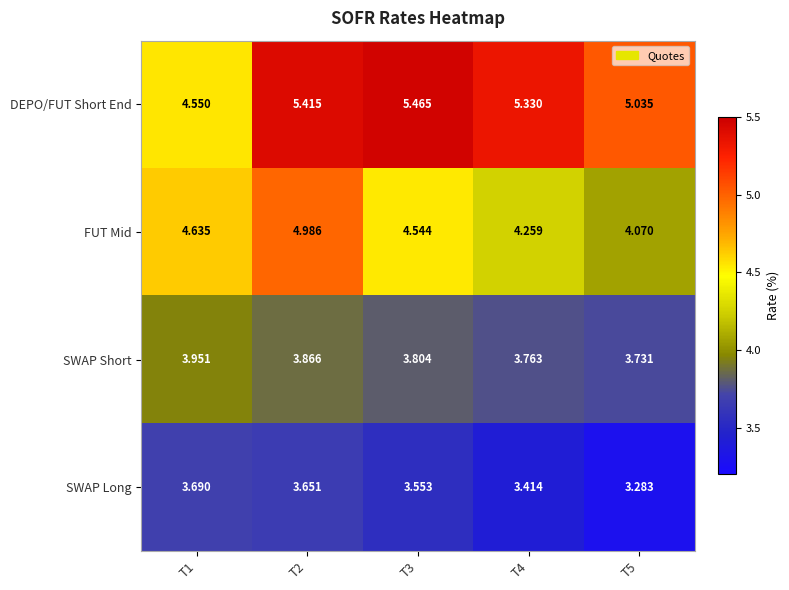

Is the value of DEPO/FUT Short End at T4 greater than the value of SWAP Long at T4?

Yes